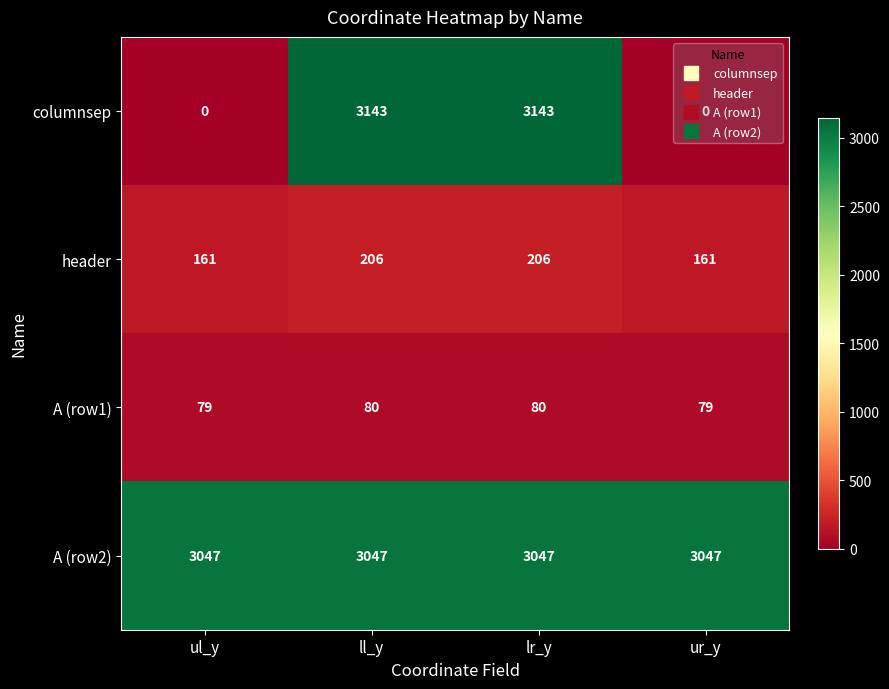

What is the greatest value displayed?

3143